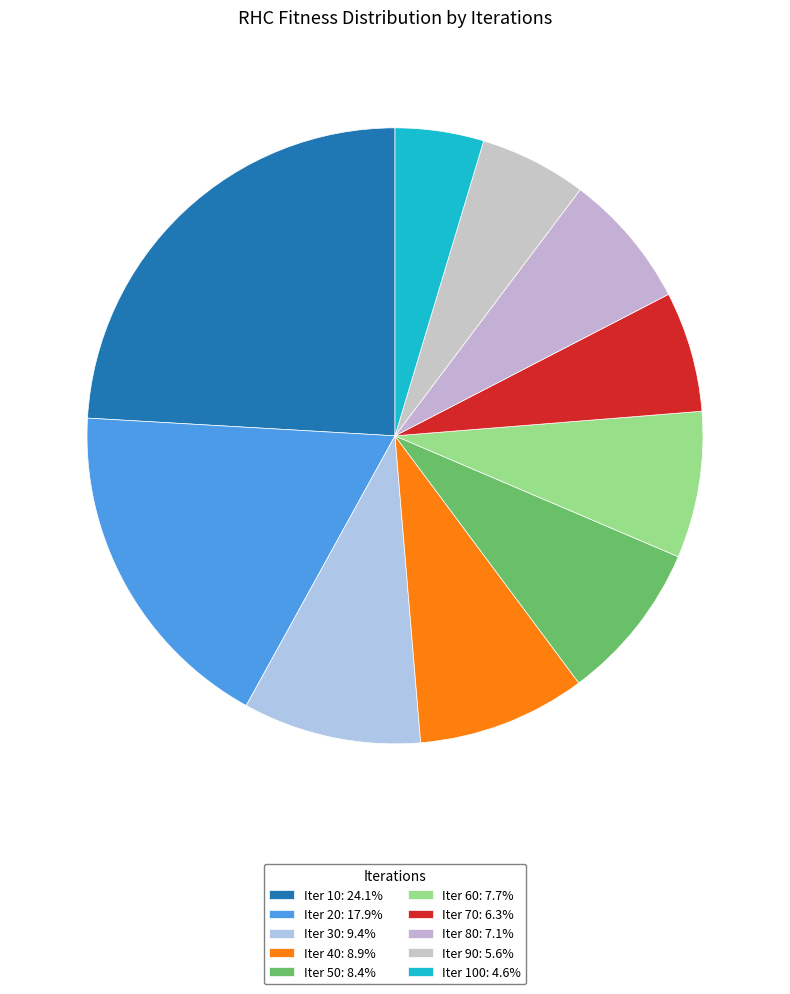

How many segments does this pie chart have?

10